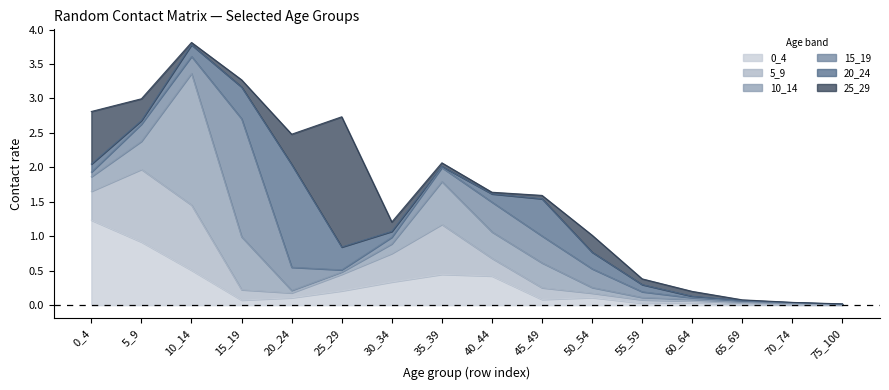

Reading left to right, transcribe all the data shown in this chart.

0_4: 0_4=1.2	5_9=0.9	10_14=0.5	15_19=0.1	20_24=0.1	25_29=0.2	30_34=0.3	35_39=0.4	40_44=0.4	45_49=0.1	50_54=0.1	55_59=0.0	60_64=0.0	65_69=0.0	70_74=0.0	75_100=0.0
5_9: 0_4=0.4	5_9=1.1	10_14=0.9	15_19=0.2	20_24=0.1	25_29=0.2	30_34=0.4	35_39=0.7	40_44=0.3	45_49=0.2	50_54=0.1	55_59=0.0	60_64=0.0	65_69=0.0	70_74=0.0	75_100=0.0
10_14: 0_4=0.2	5_9=0.4	10_14=1.9	15_19=0.8	20_24=0.0	25_29=0.0	30_34=0.1	35_39=0.6	40_44=0.4	45_49=0.4	50_54=0.1	55_59=0.0	60_64=0.0	65_69=0.0	70_74=0.0	75_100=0.0
15_19: 0_4=0.1	5_9=0.2	10_14=0.2	15_19=1.7	20_24=0.3	25_29=0.0	30_34=0.1	35_39=0.2	40_44=0.4	45_49=0.4	50_54=0.3	55_59=0.1	60_64=0.0	65_69=0.0	70_74=0.0	75_100=0.0
20_24: 0_4=0.1	5_9=0.1	10_14=0.2	15_19=0.5	20_24=1.5	25_29=0.3	30_34=0.1	35_39=0.0	40_44=0.1	45_49=0.5	50_54=0.2	55_59=0.1	60_64=0.0	65_69=0.0	70_74=0.0	75_100=0.0
25_29: 0_4=0.8	5_9=0.3	10_14=0.0	15_19=0.1	20_24=0.4	25_29=1.9	30_34=0.1	35_39=0.1	40_44=0.0	45_49=0.0	50_54=0.2	55_59=0.1	60_64=0.1	65_69=0.0	70_74=0.0	75_100=0.0